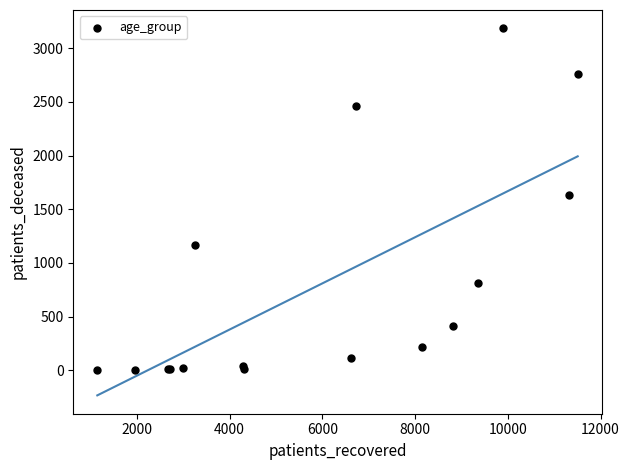

What Y value in the scatter plot is closest to 1593?

1637